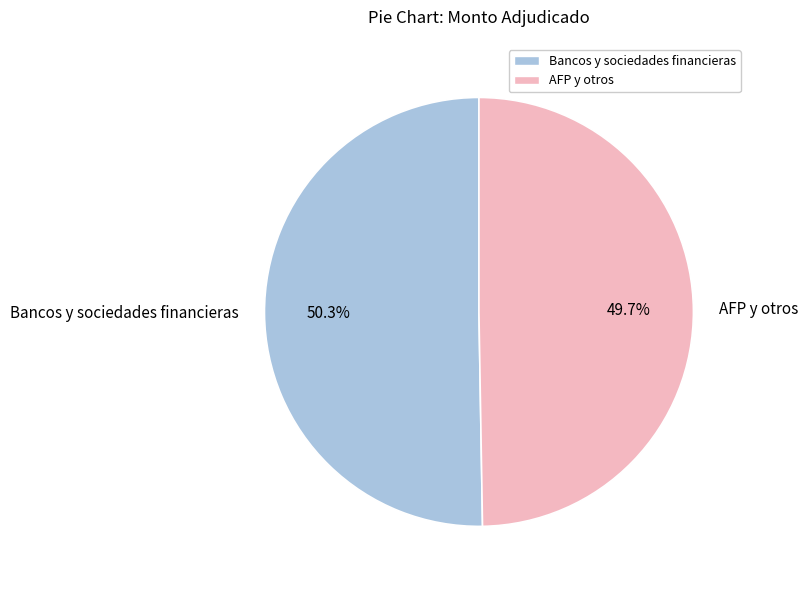

Which slice is the largest?

Bancos y sociedades financieras